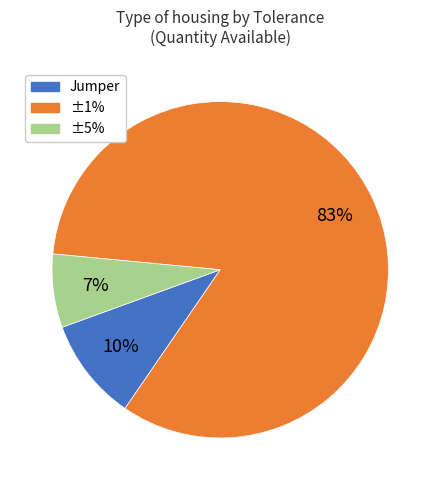

Between ±5% and ±1%, which is larger?

±1%